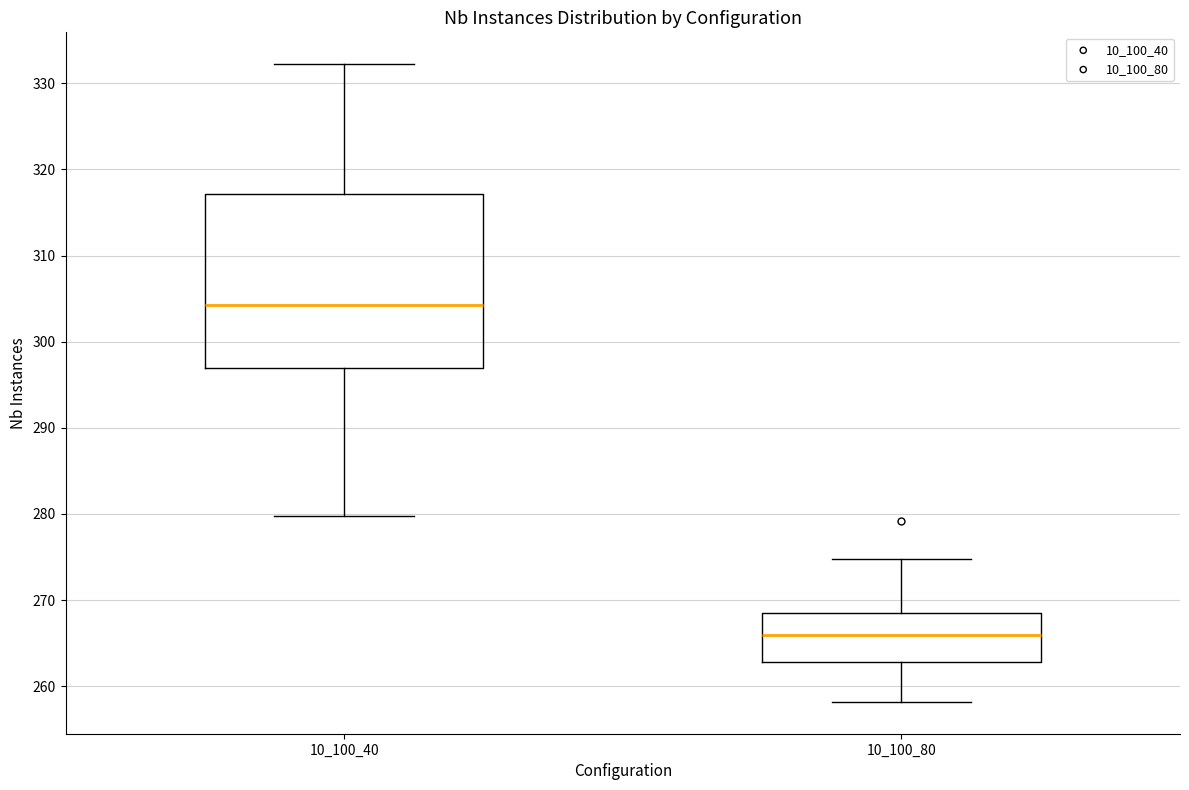

Comparing the boxes themselves (not the whiskers), which one is the tallest?

10_100_40